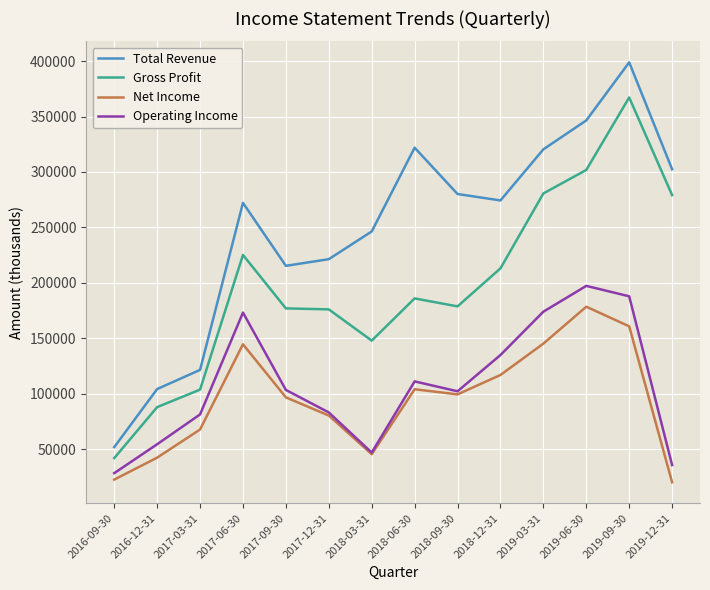

What is the spread (max minus min) of values at 2019-09-30?

238200